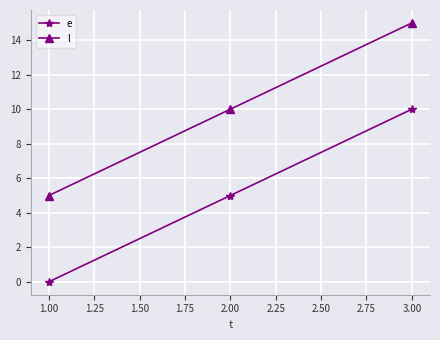

Which series has the largest total across all categories?

l